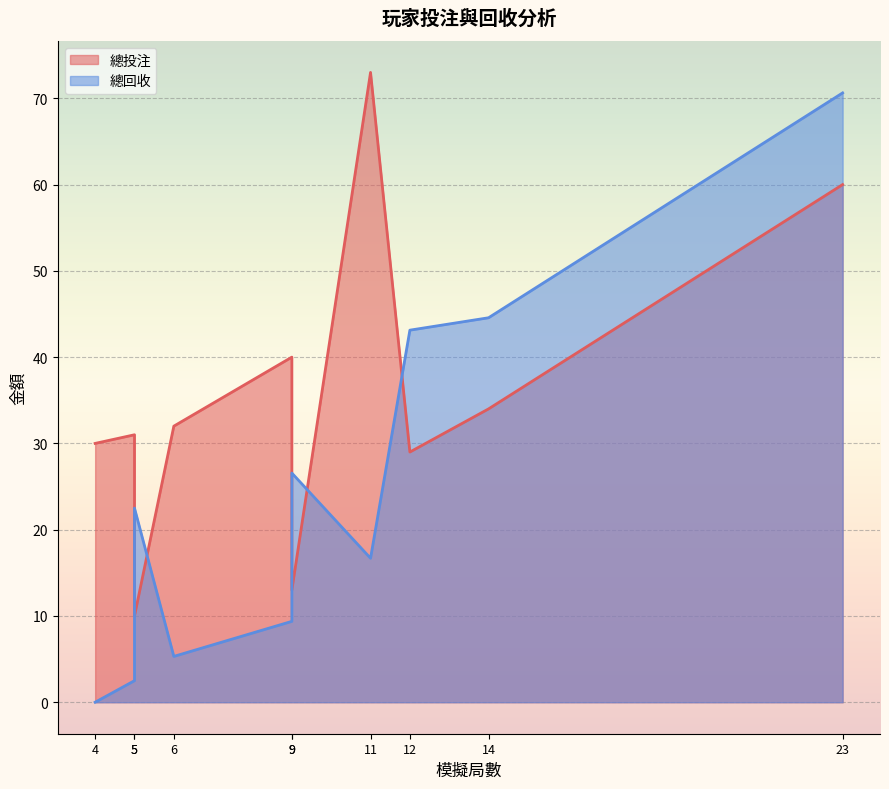

True or false: 總投注 and 總回收 intersect in this chart.

True